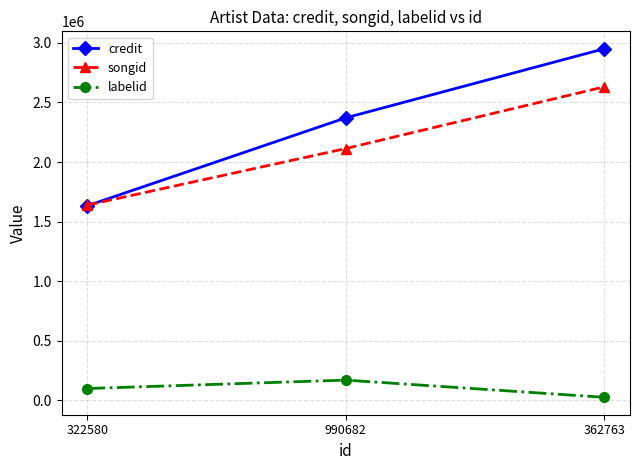

What is the maximum value for labelid?

169019